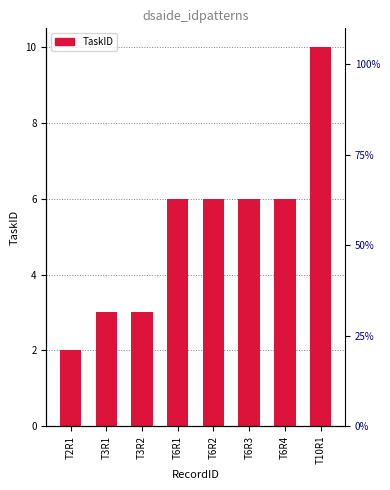

List the labels in order of value, largest first.

T10R1, T6R1, T6R2, T6R3, T6R4, T3R1, T3R2, T2R1